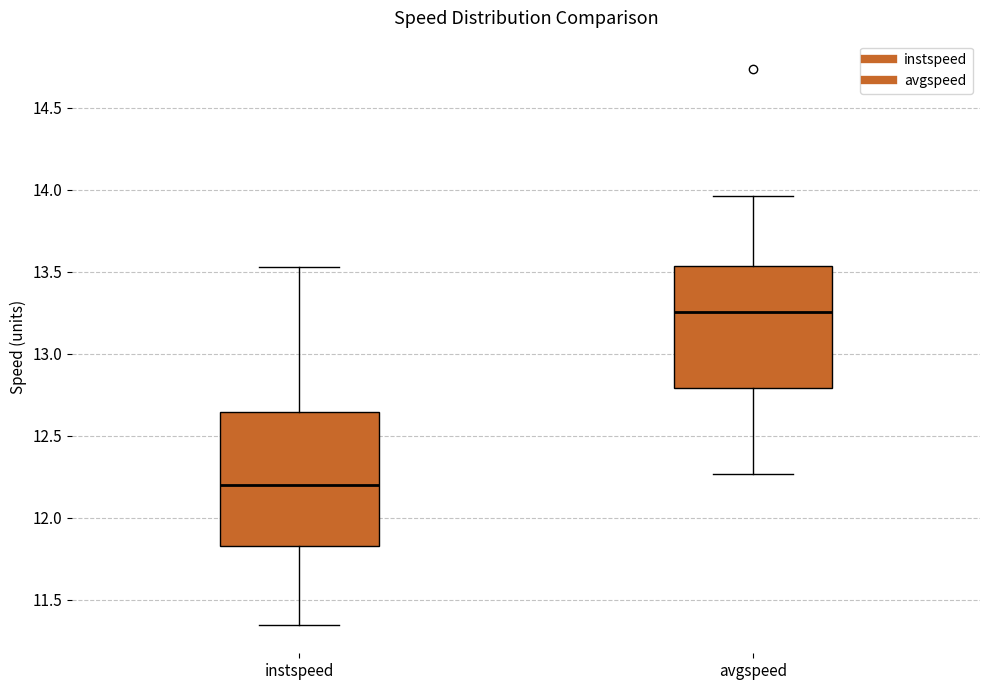

Which box's median line is the lowest?

instspeed